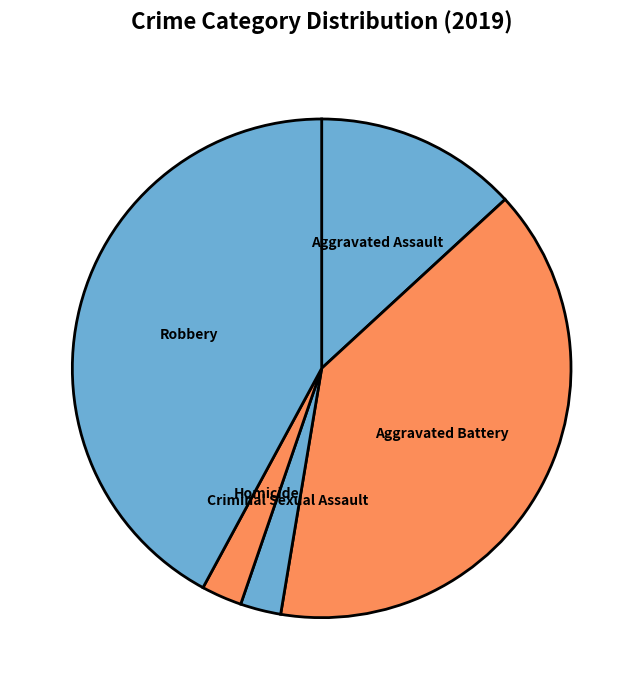

Does Aggravated Battery account for over 50% of the chart?

No